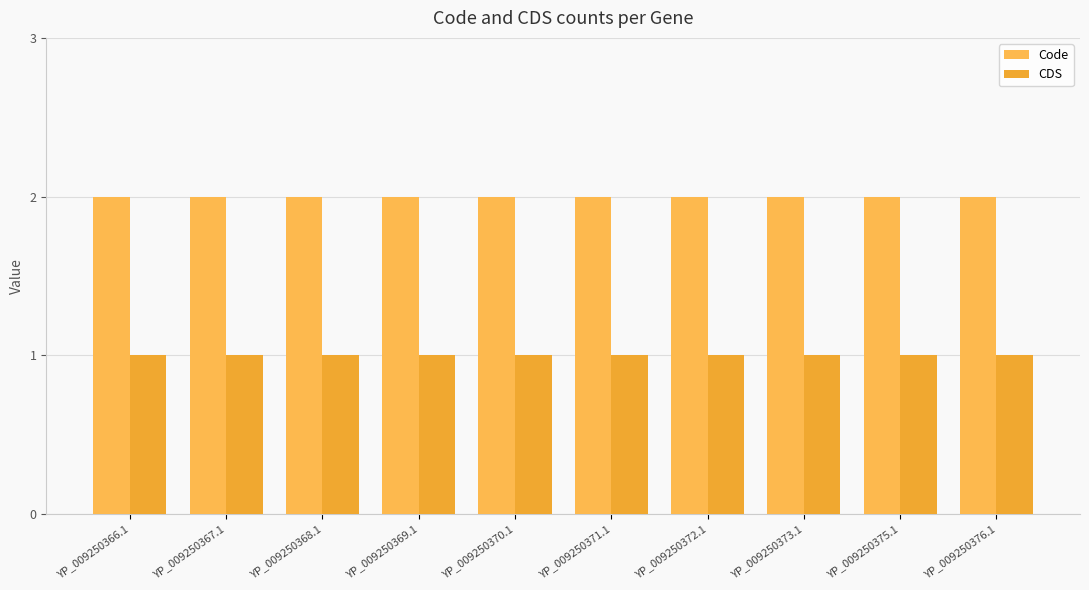

Which series has the largest total across all categories?

Code